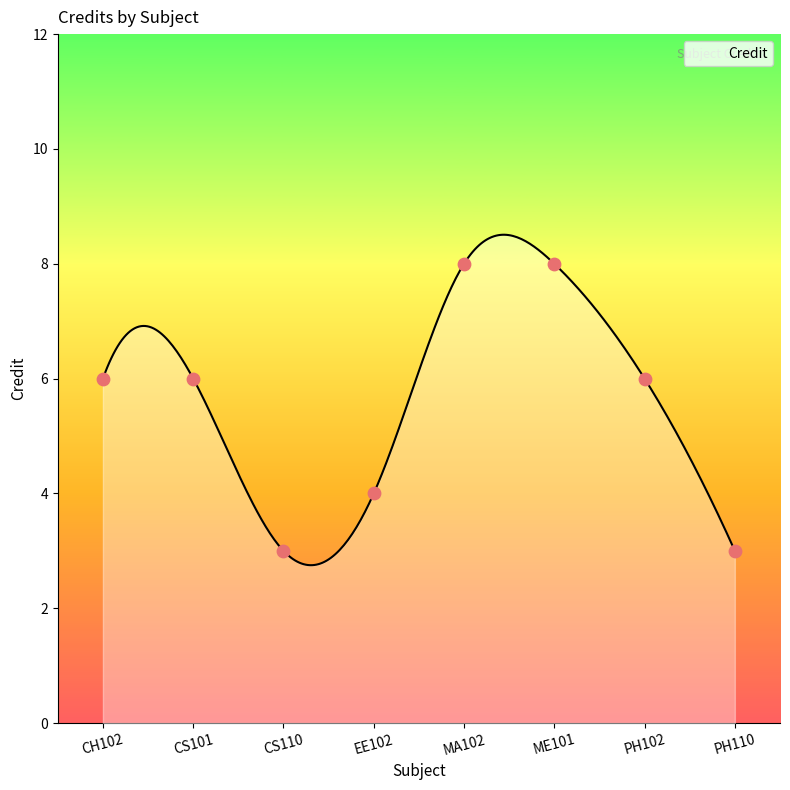

Approximately how many times larger is the value at PH102 compared to CS101?

1.0